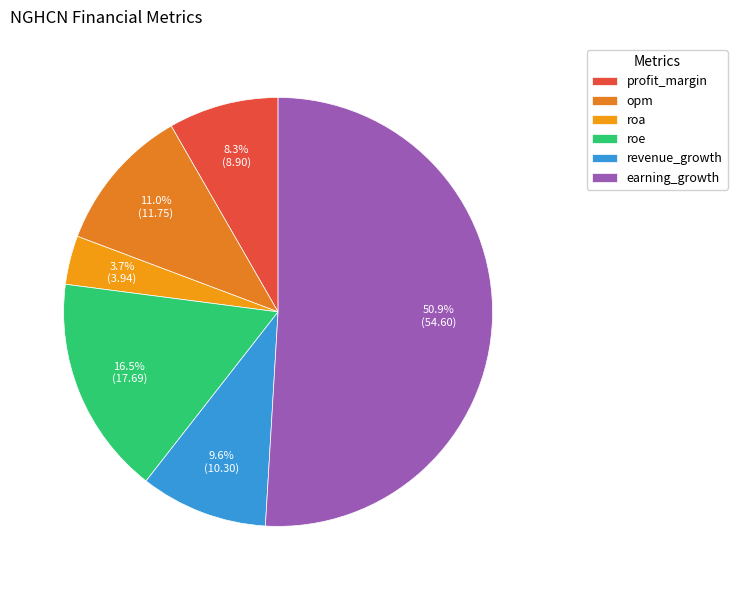

Is the sum of earning_growth and roe greater than half?

Yes